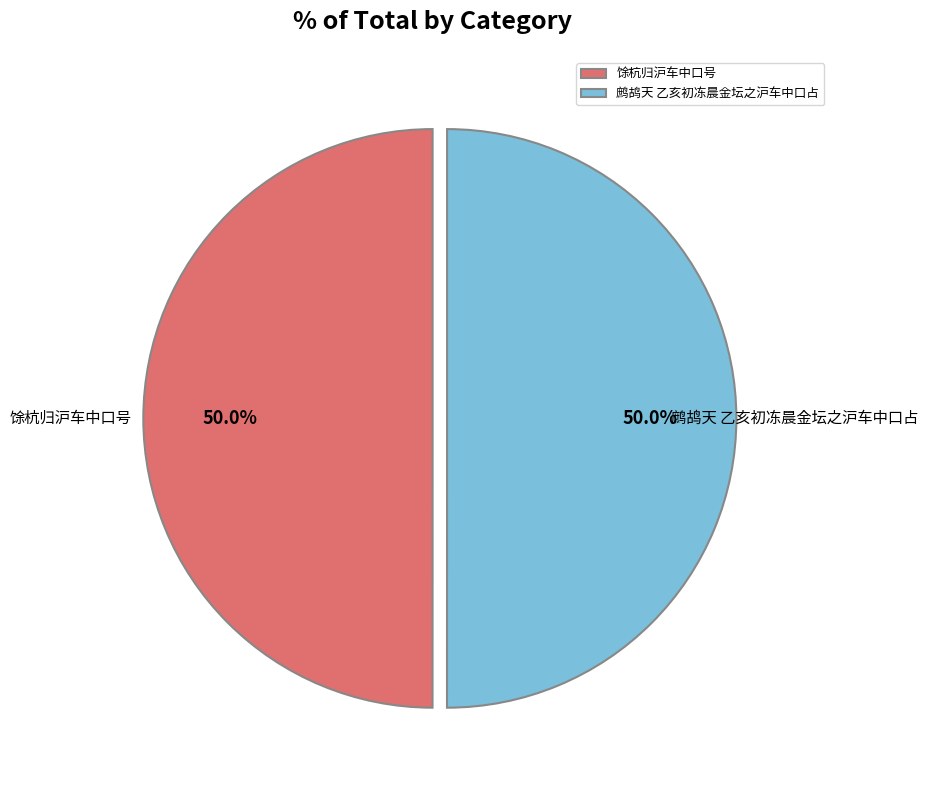

What is the total percentage of 馀杭归沪车中口号 and 鹧鸪天 乙亥初冻晨金坛之沪车中口占?

100.0%